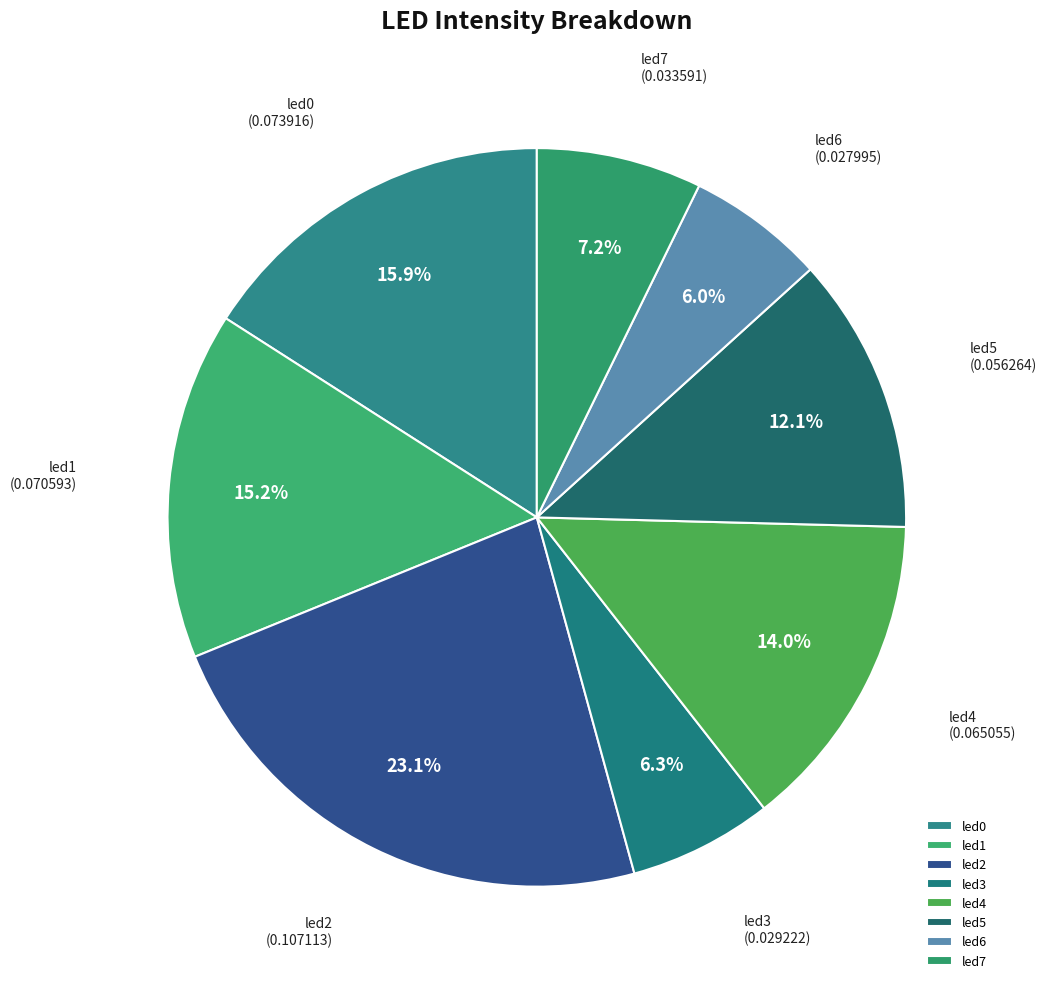

What is the largest slice in the pie chart?

led2